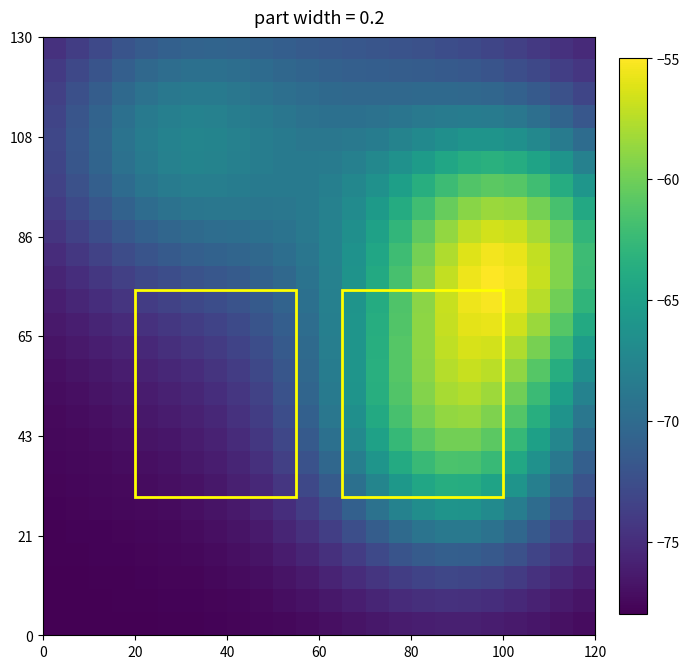

What is the maximum value shown in the chart?

-55.0